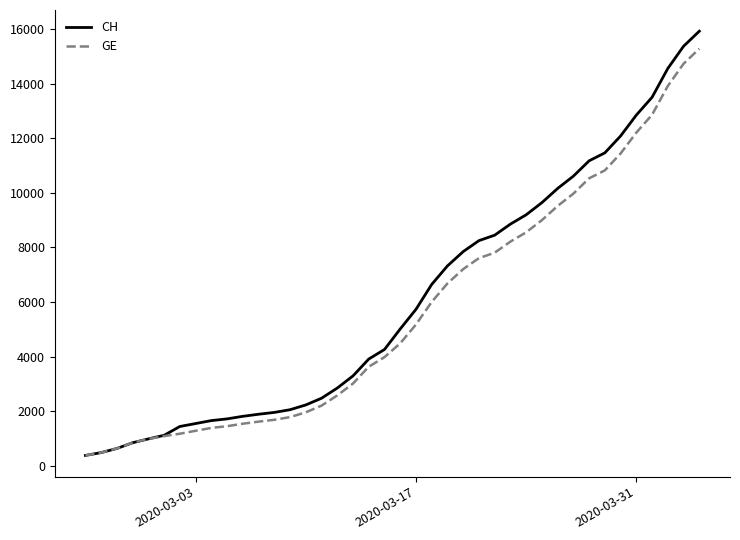

List the series in order of their overall mean, highest first.

CH, GE